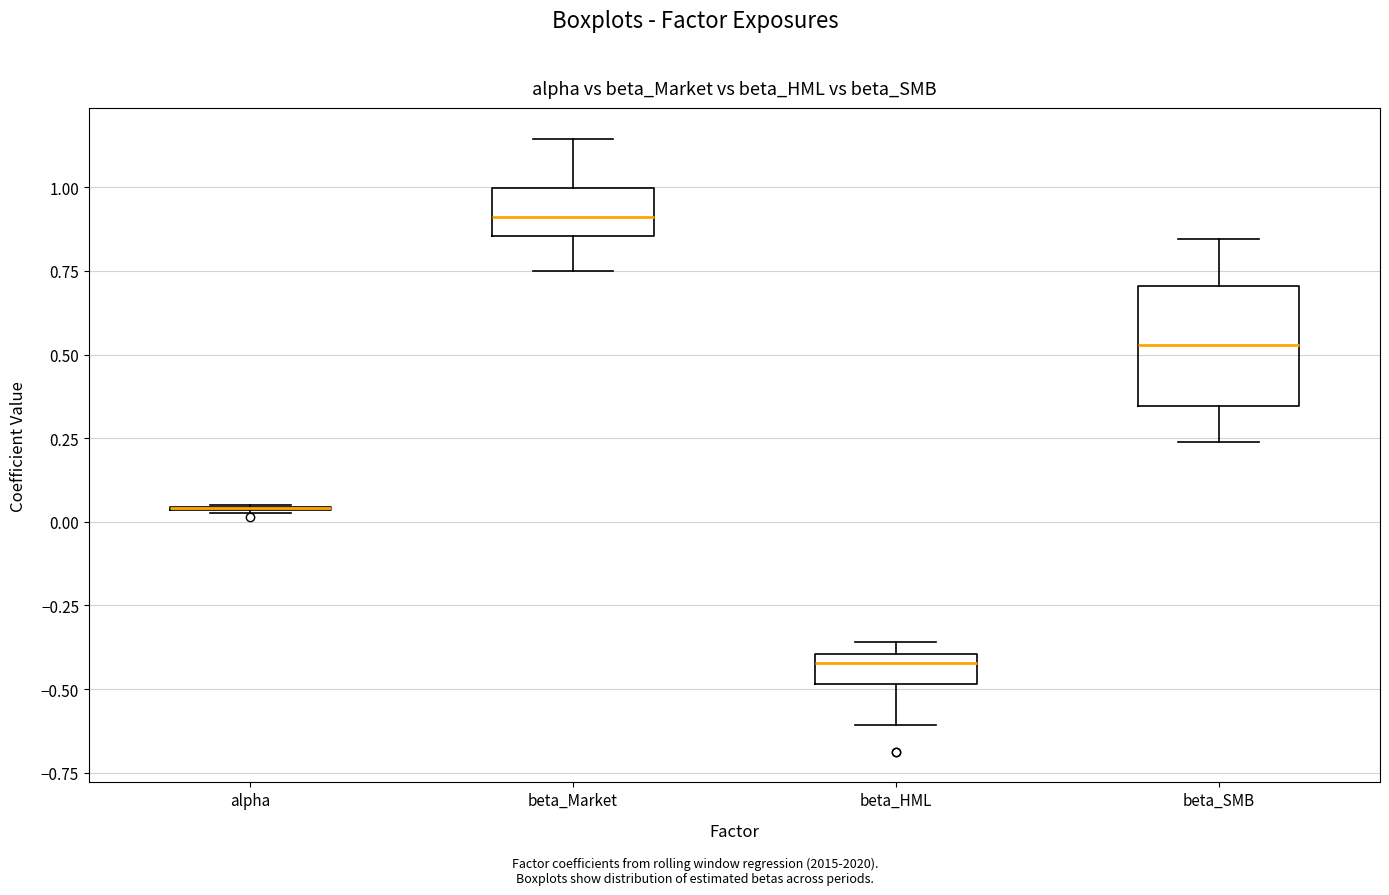

Reading left to right, read every box against the y-axis: the position of its median line, the range the box covers, and the ends of its whiskers. The values are not printed on the chart, so give them approximately, as read against the axis.

alpha: box collapsed to a line at 0.05, whiskers 0.05 to 0.05
beta_Market: median 0.90, box 0.85 to 1.00, whiskers 0.75 to 1.15
beta_HML: median -0.40 (just below the box's upper edge), box -0.50 to -0.40, whiskers -0.60 to -0.35
beta_SMB: median 0.55, box 0.35 to 0.70, whiskers 0.25 to 0.85